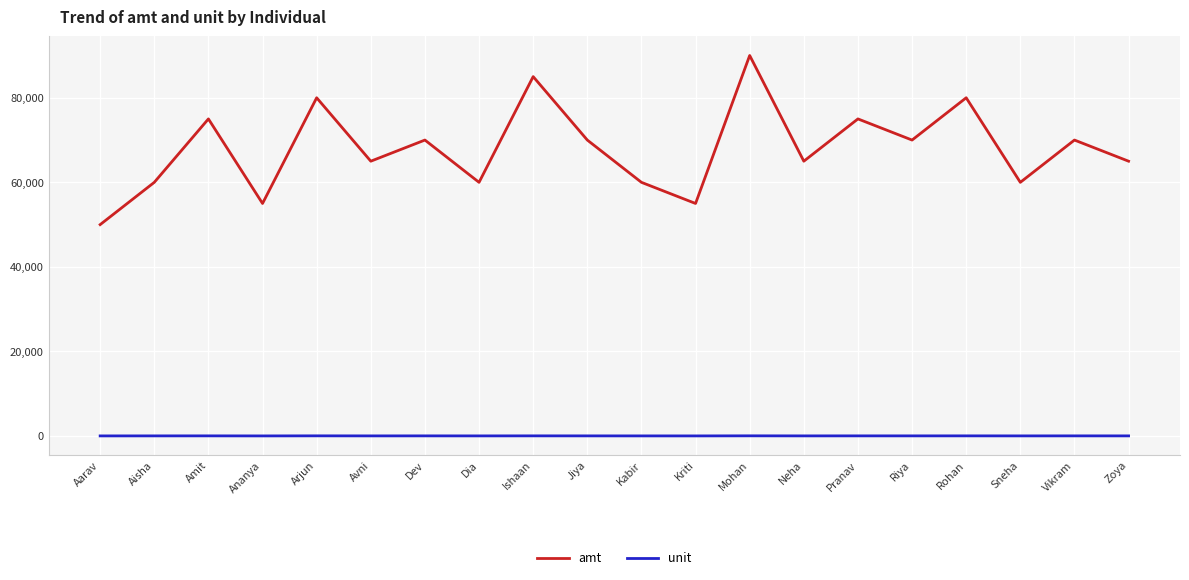

Which series has the widest spread of values?

amt